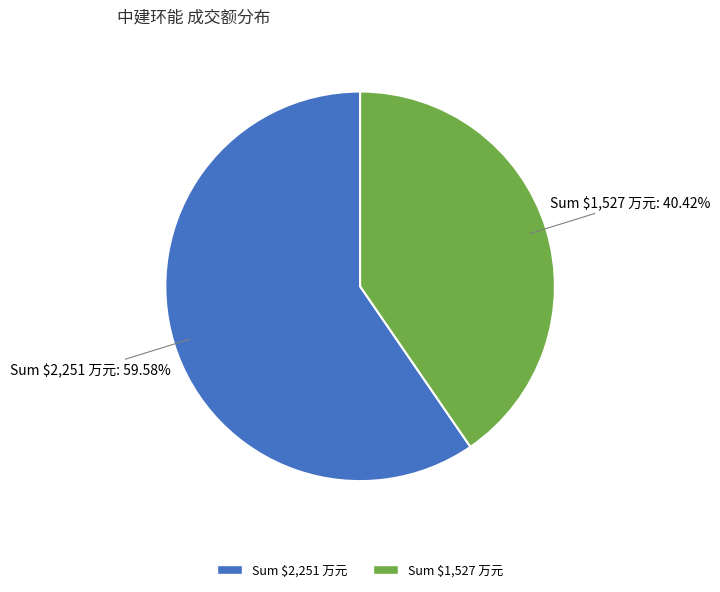

Is there a majority slice in this chart?

Yes